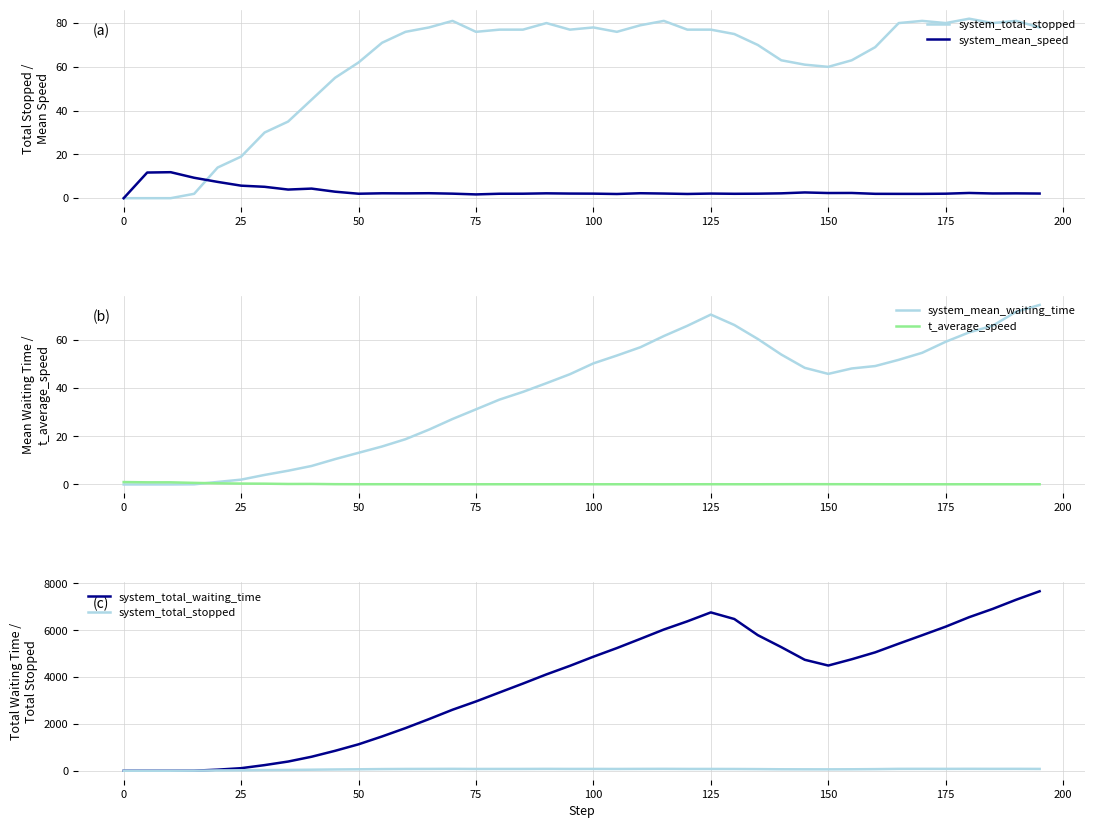

True or false: system_mean_waiting_time has a value of 32.9 at 100.

False